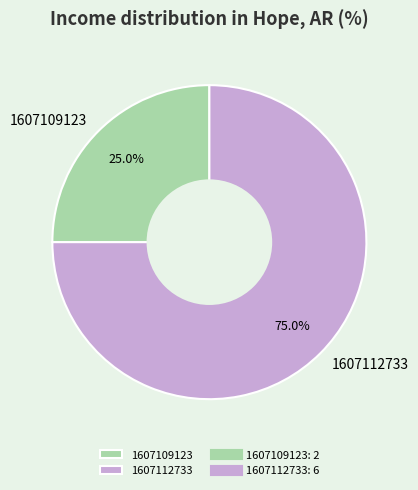

To the nearest percent, what is the combined percentage of 1607112733 and 1607109123?

100%